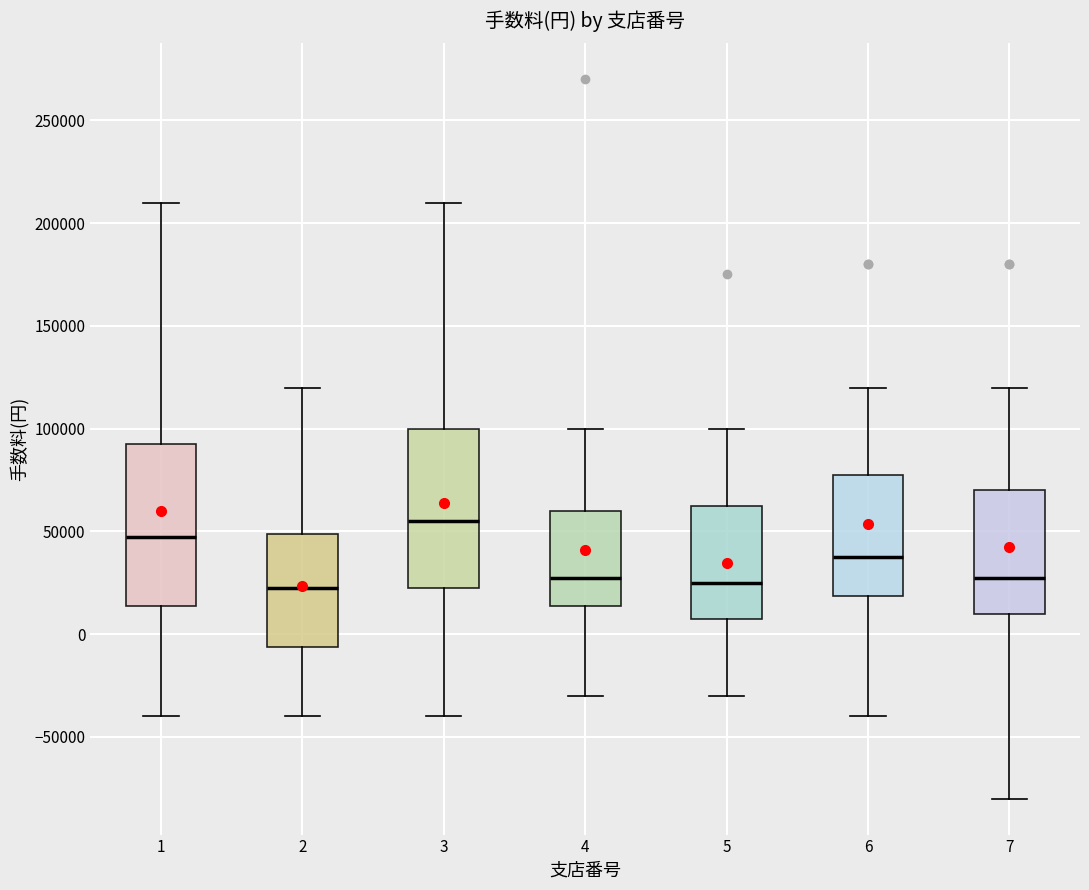

Reading left to right, read every box against the y-axis: the position of its median line, the range the box covers, and the ends of its whiskers. The values are not printed on the chart, so give them approximately, as read against the axis.

1: median 50000, box 15000 to 95000, whiskers -40000 to 210000
2: median 25000, box -5000 to 50000, whiskers -40000 to 120000
3: median 55000, box 25000 to 100000, whiskers -40000 to 210000
4: median 30000, box 15000 to 60000, whiskers -30000 to 100000
5: median 25000, box 10000 to 65000, whiskers -30000 to 100000
6: median 40000, box 20000 to 80000, whiskers -40000 to 120000
7: median 30000, box 10000 to 70000, whiskers -80000 to 120000